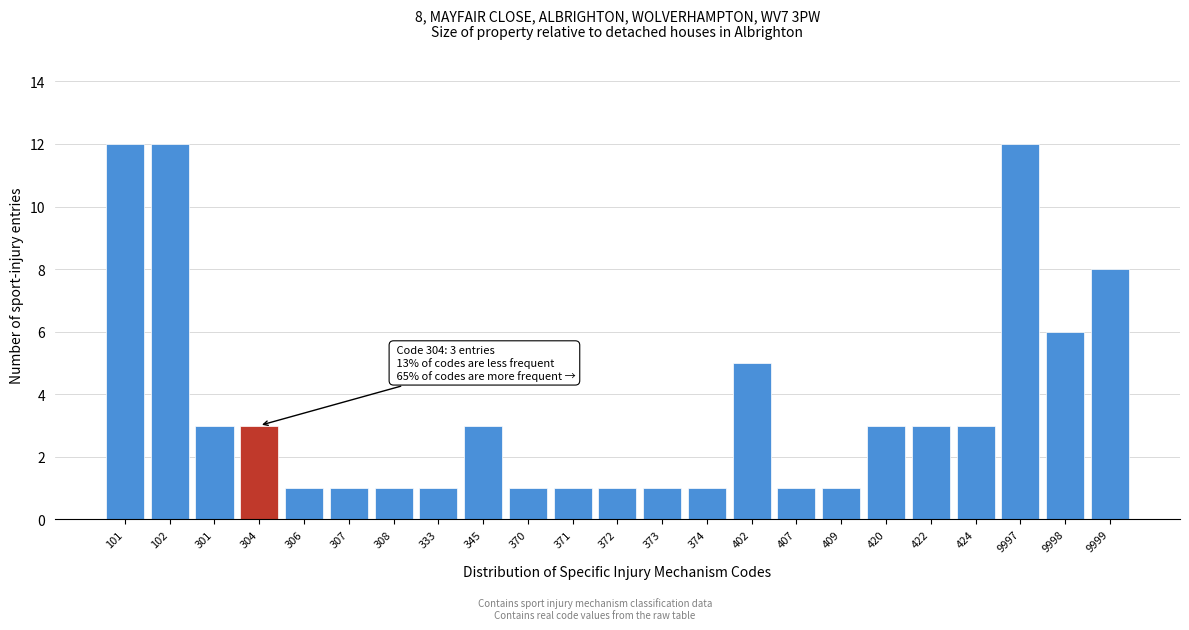

Reading right to left, transcribe all the data shown in this chart.

9999=8	9998=6	9997=12	424=3	422=3	420=3	409=1	407=1	402=5	374=1	373=1	372=1	371=1	370=1	345=3	333=1	308=1	307=1	306=1	304=3	301=3	102=12	101=12